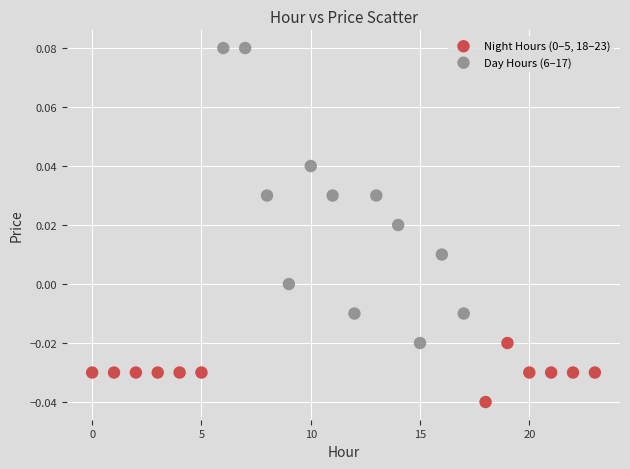

Which series has the widest spread of Y values?

Day Hours (6–17)